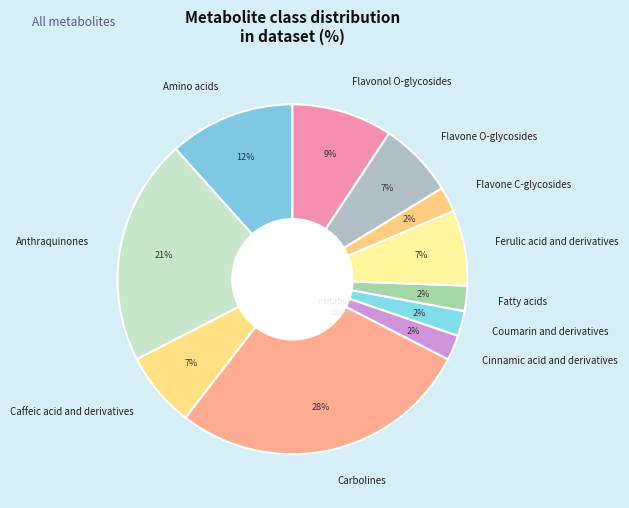

Is it true that Coumarin and derivatives is 2% of the pie?

True